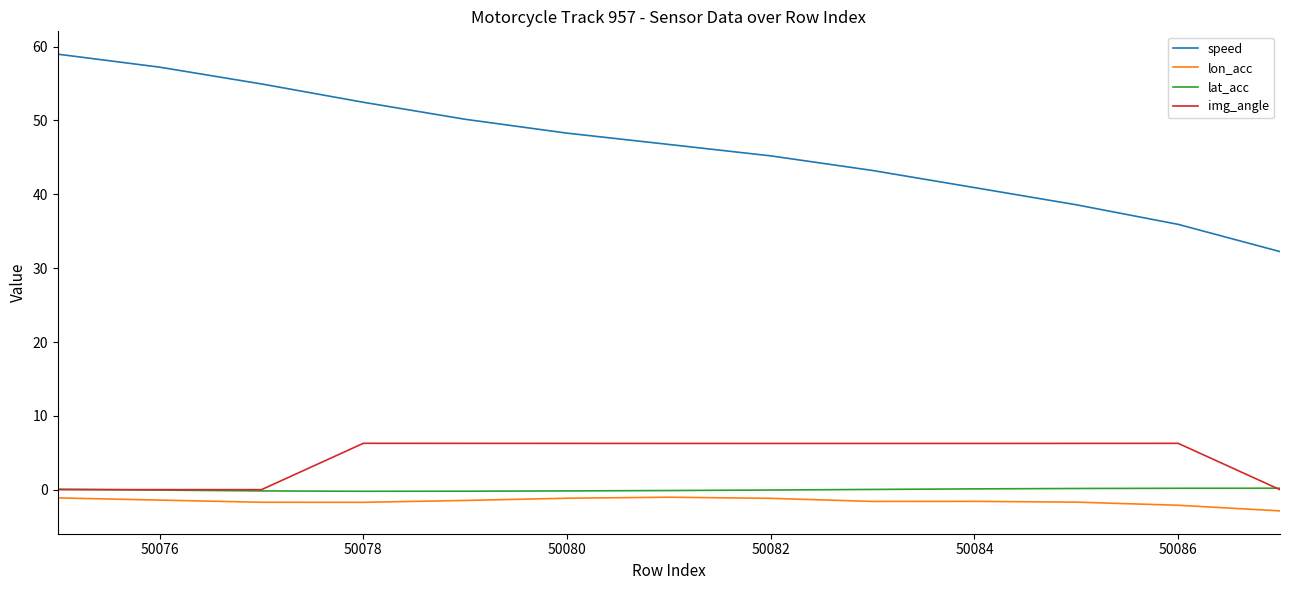

What is the highest value of the img_angle series?

6.3